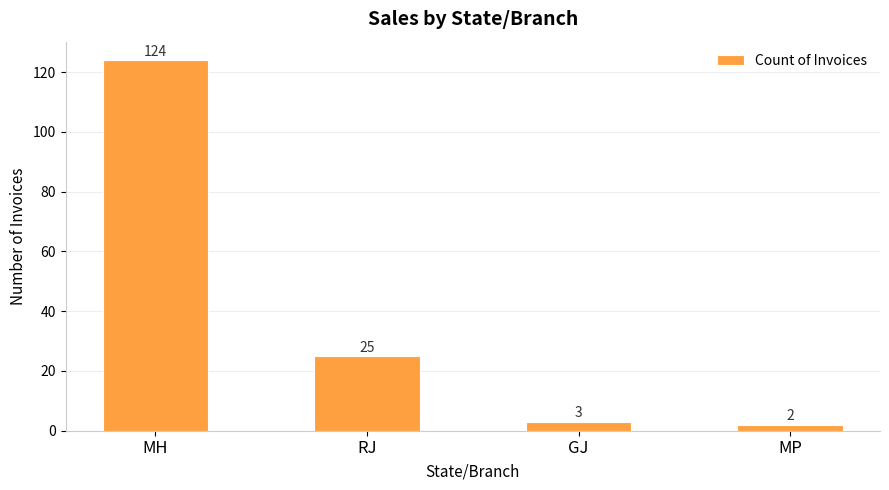

What position from the left is MH?

1